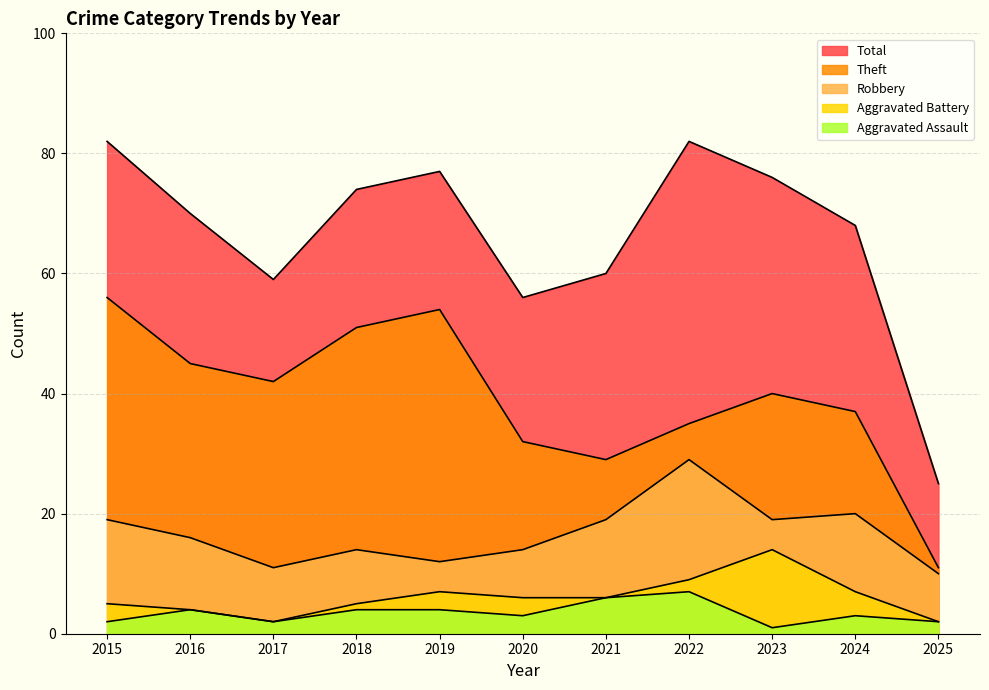

What is the difference between the maximum and minimum values in the Robbery series?

19